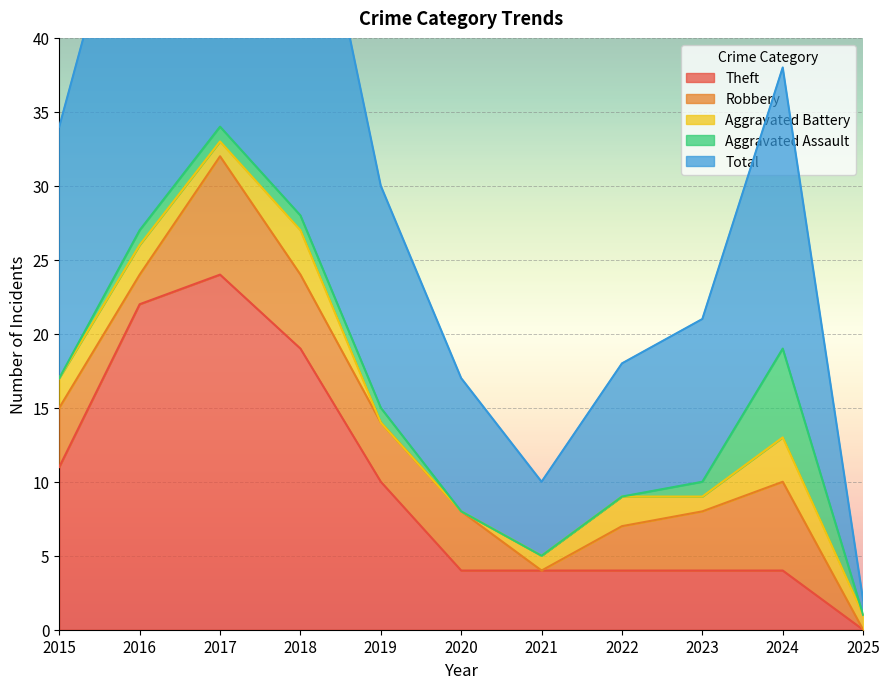

How many intersections are there between Aggravated Assault and Aggravated Battery?

2